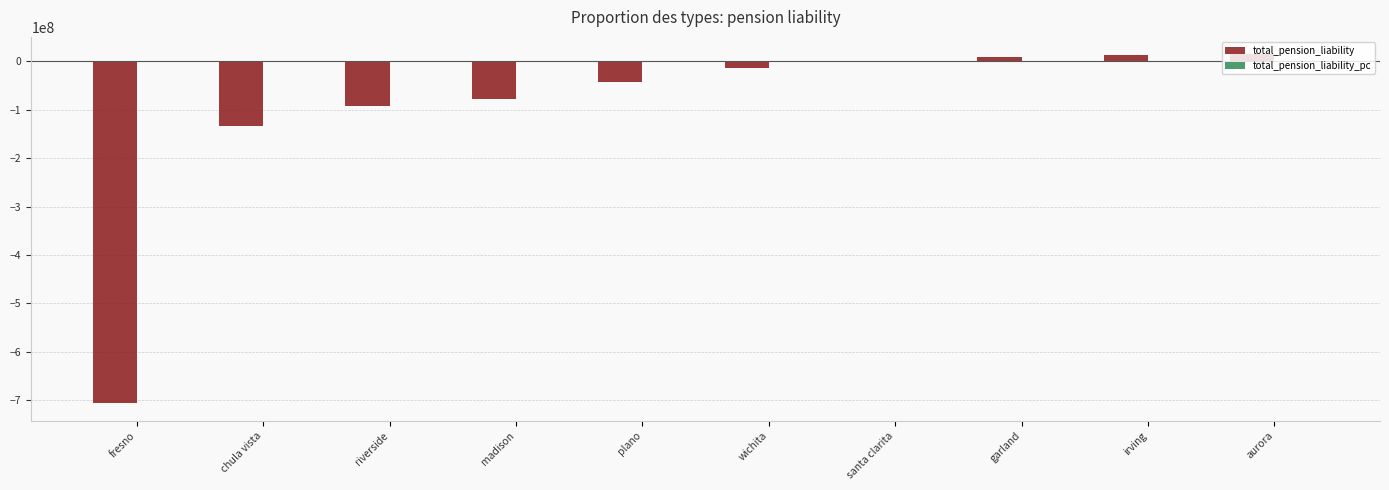

Which series changed the most between fresno and irving?

total_pension_liability